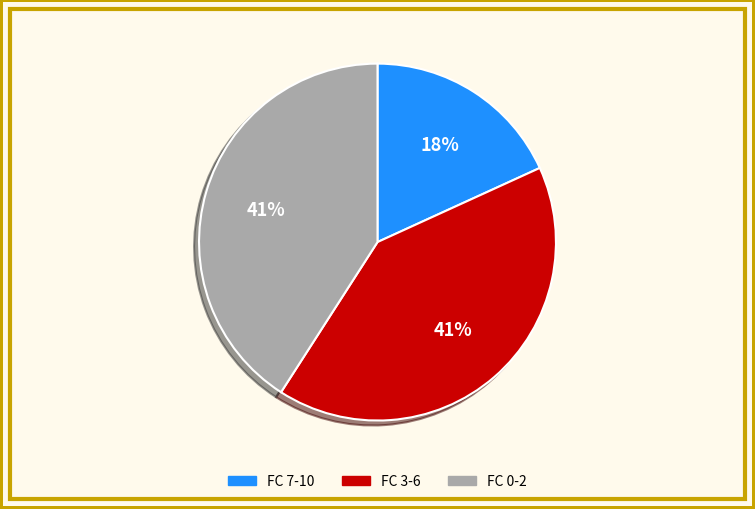

To the nearest percent, what is the difference between the largest and smallest slice percentages?

23%